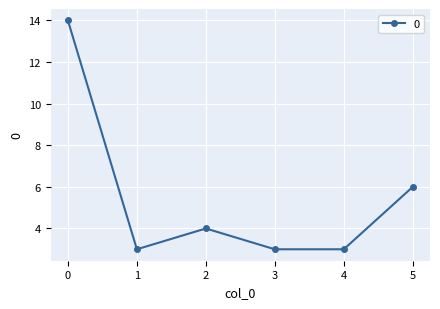

Count the number of categories in the chart.

6